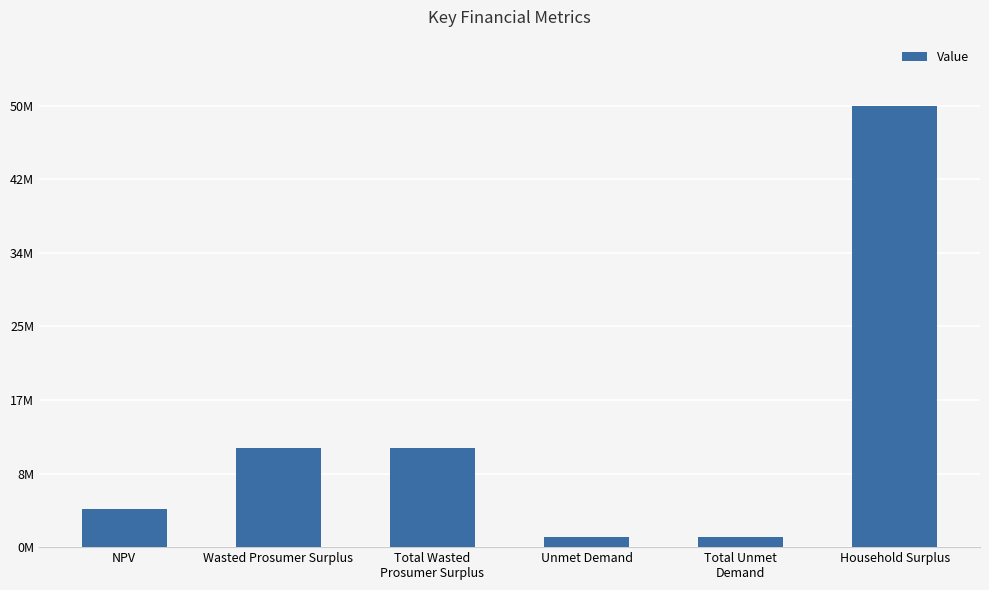

Is it true that the value at Wasted Prosumer Surplus is 11361007.6?

True